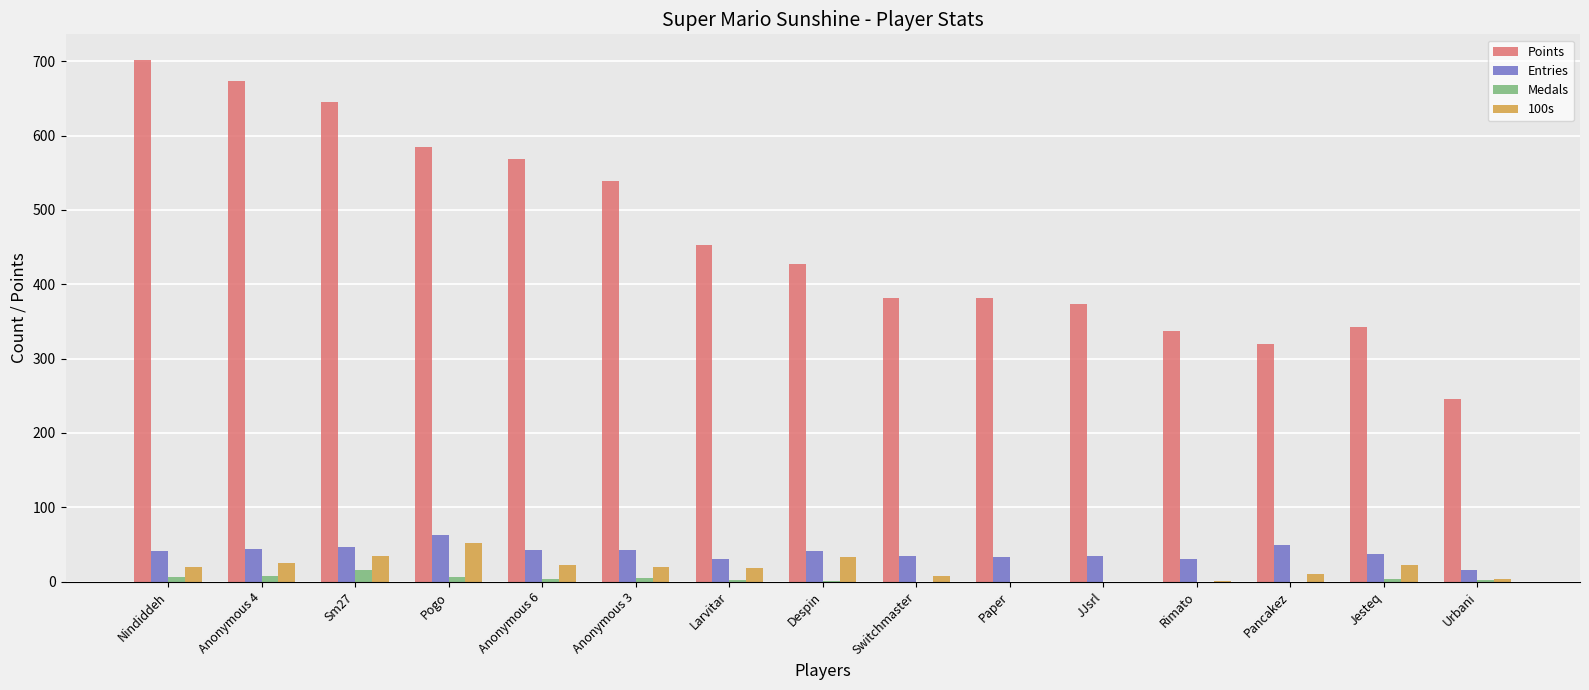

What is the sum of all Points values?

6973